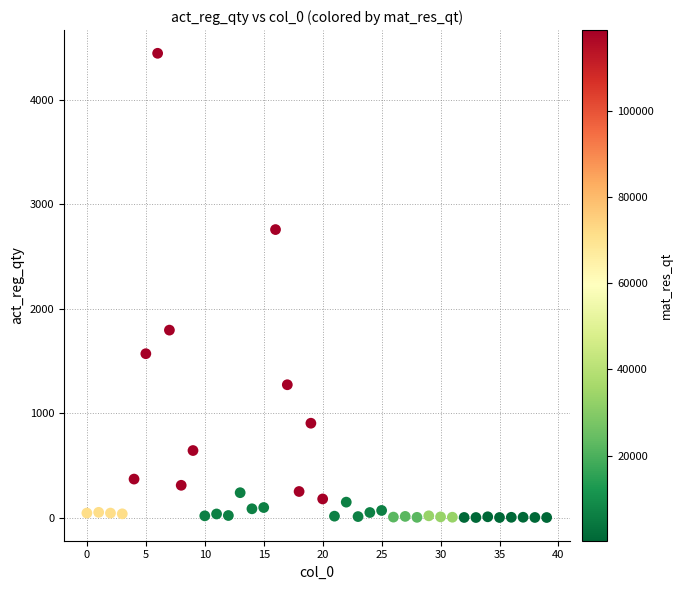

What Y value in the scatter plot is closest to 2222?

1794.6